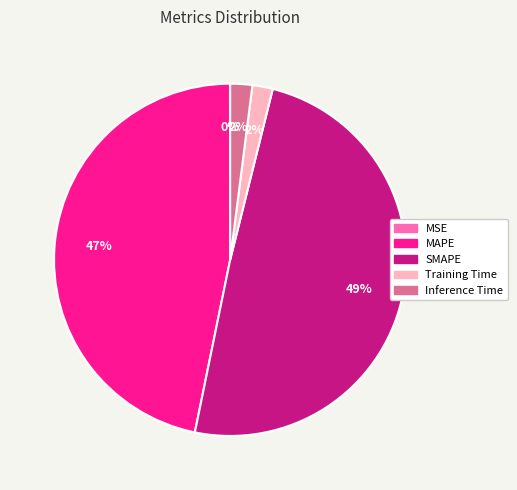

What is the largest slice in the pie chart?

SMAPE